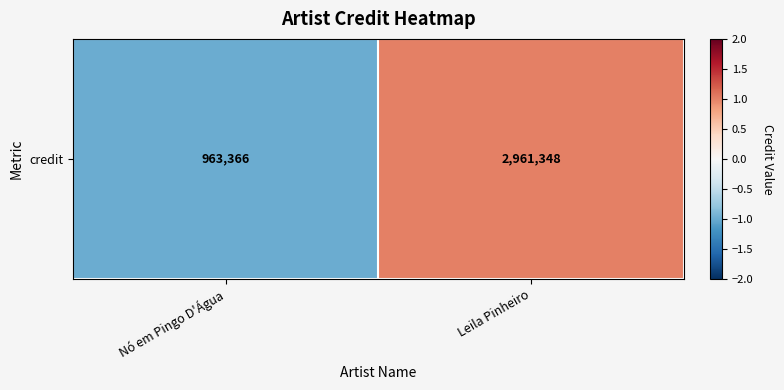

How many series are shown in this chart?

1